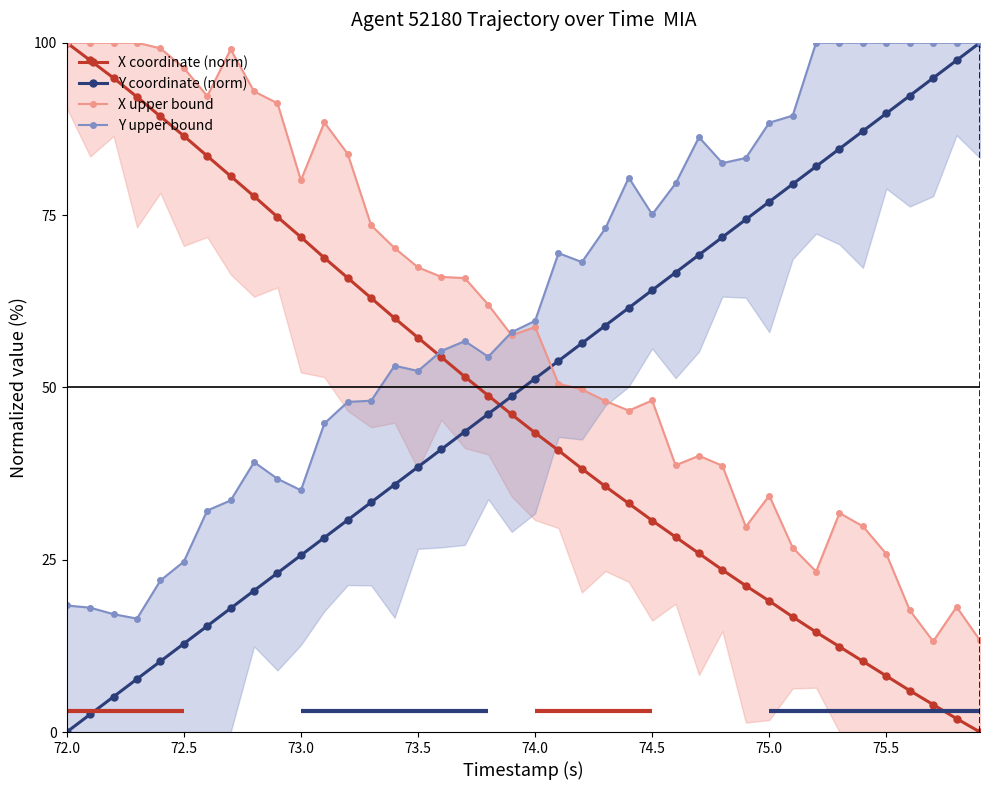

After their last crossing, which series has the higher values: X upper bound or Y upper bound?

Y upper bound